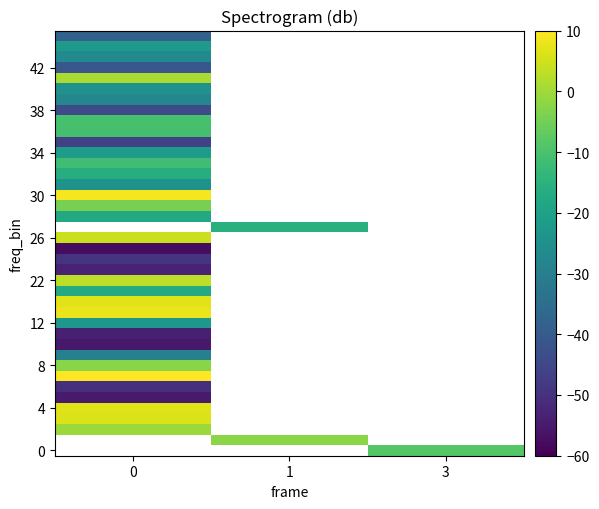

Is it true that row_8 equals -2.3 at 0?

True